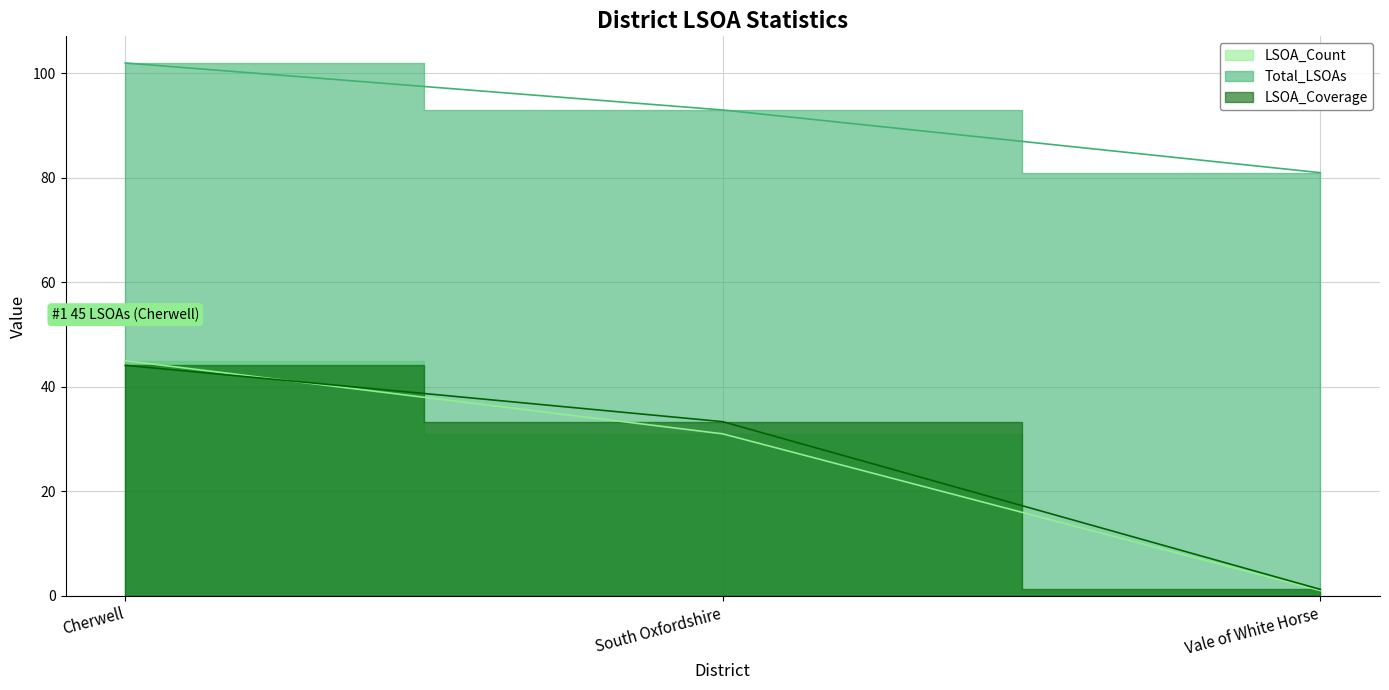

What is the value of the LSOA_Coverage point at the 1st from the left?

44.1